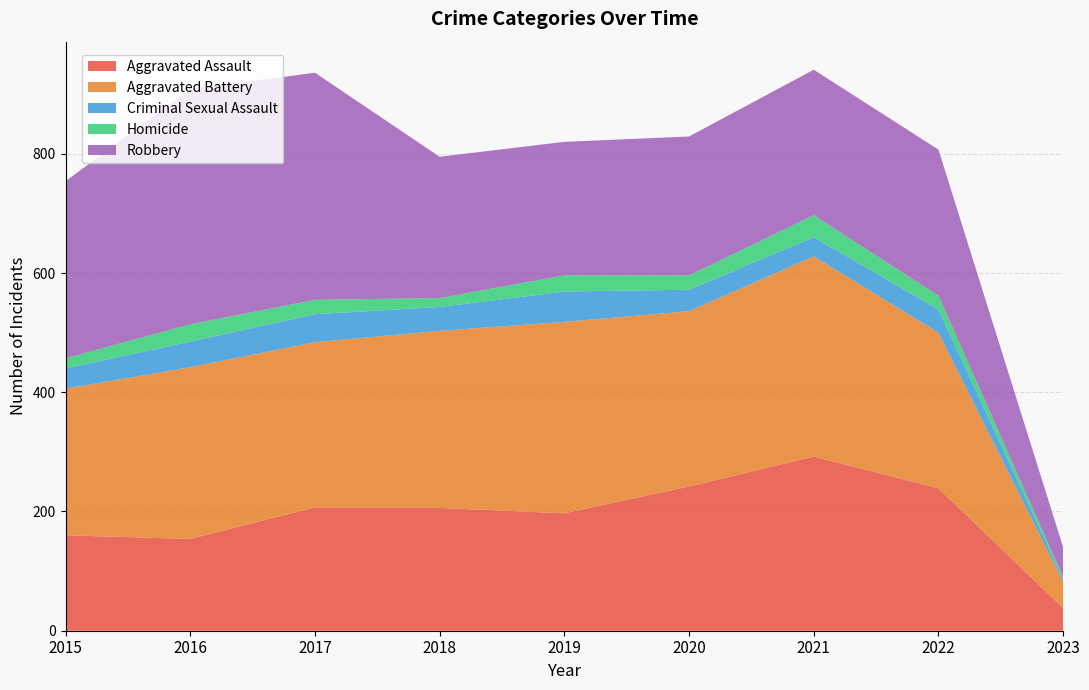

Reading left to right, list all the values displayed in this chart.

Aggravated Assault: 2015=160	2016=154	2017=207	2018=206	2019=197	2020=242	2021=292	2022=239	2023=38
Aggravated Battery: 2015=246	2016=288	2017=277	2018=297	2019=321	2020=294	2021=336	2022=261	2023=44
Criminal Sexual Assault: 2015=34	2016=43	2017=47	2018=40	2019=51	2020=36	2021=32	2022=39	2023=4
Homicide: 2015=17	2016=29	2017=24	2018=15	2019=27	2020=24	2021=37	2022=23	2023=4
Robbery: 2015=297	2016=394	2017=381	2018=237	2019=224	2020=233	2021=244	2022=245	2023=50